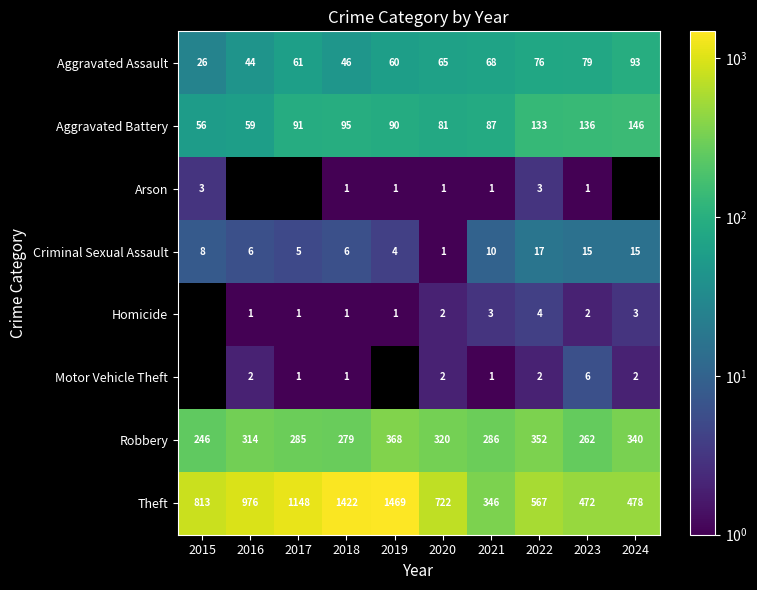

What is the total value across all series at 2018?

1851